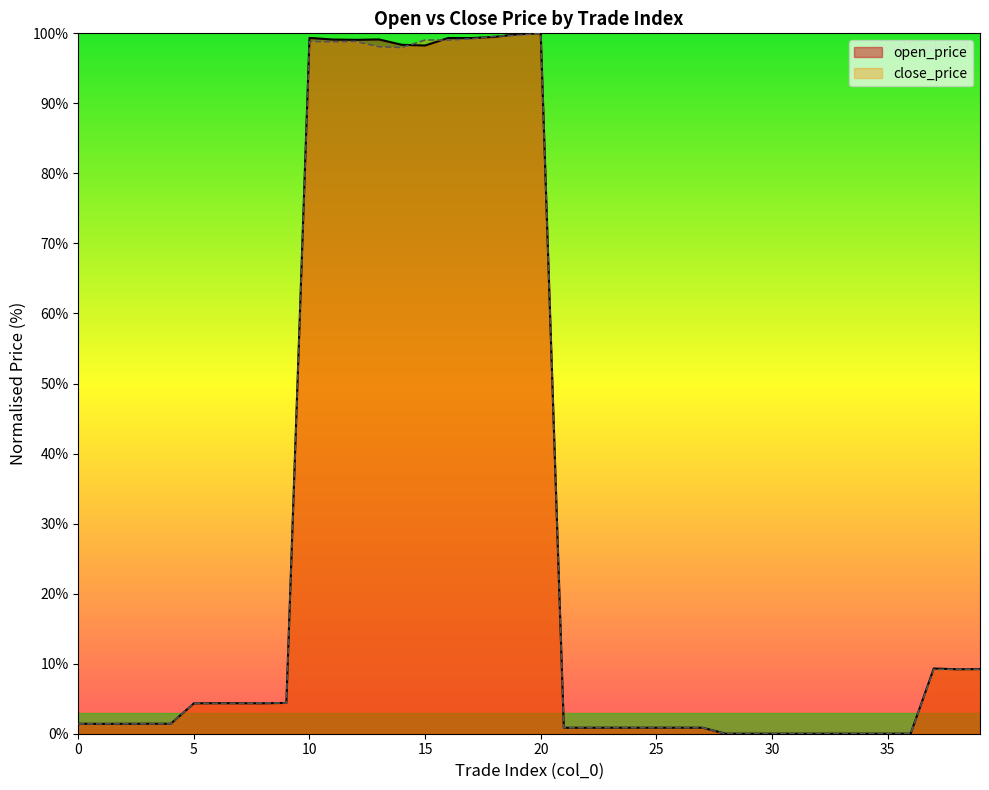

Reading left to right, extract all data points from this chart.

open_price: 1.4	1.4	1.4	1.4	1.4	4.3	4.4	4.3	4.3	4.4	99.3	99.1	99.1	99.1	98.4	98.3	99.3	99.3	99.5	99.9	100.0	0.9	0.9	0.9	0.9	0.9	0.9	0.9	0.0	0.0	0.0	0.0	0.0	0.0	0.0	0.0	0.0	9.3	9.2	9.2
close_price: 1.4	1.4	1.4	1.4	1.4	4.3	4.3	4.3	4.4	4.4	98.8	98.8	98.8	98.1	98.0	99.0	99.0	99.2	99.6	99.7	100.0	0.8	0.9	0.9	0.9	0.9	0.9	0.9	0.0	0.0	0.0	0.0	0.0	0.0	0.0	0.0	0.0	9.2	9.2	9.2